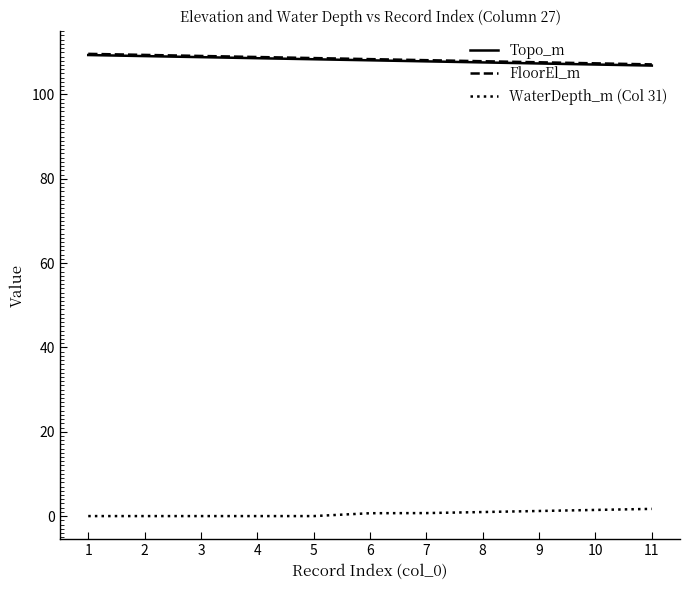

The WaterDepth_m (Col 31) series shows 1.5 at 10. True or false?

True